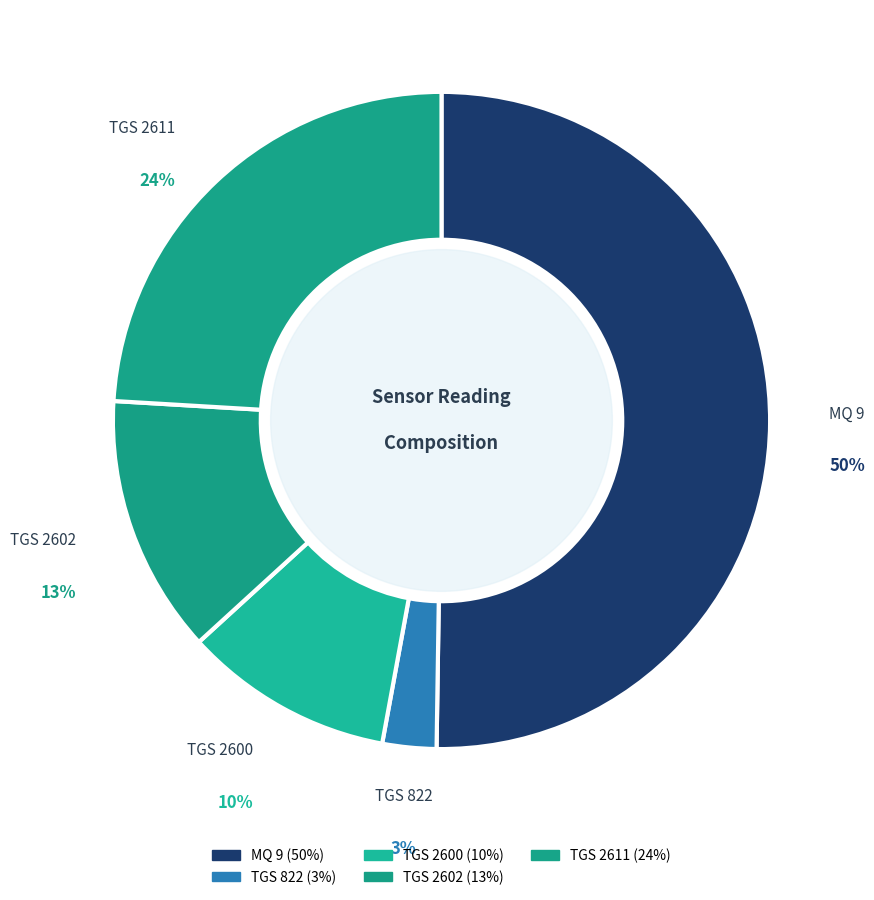

Is it true that TGS 2611 is 24% of the pie?

True